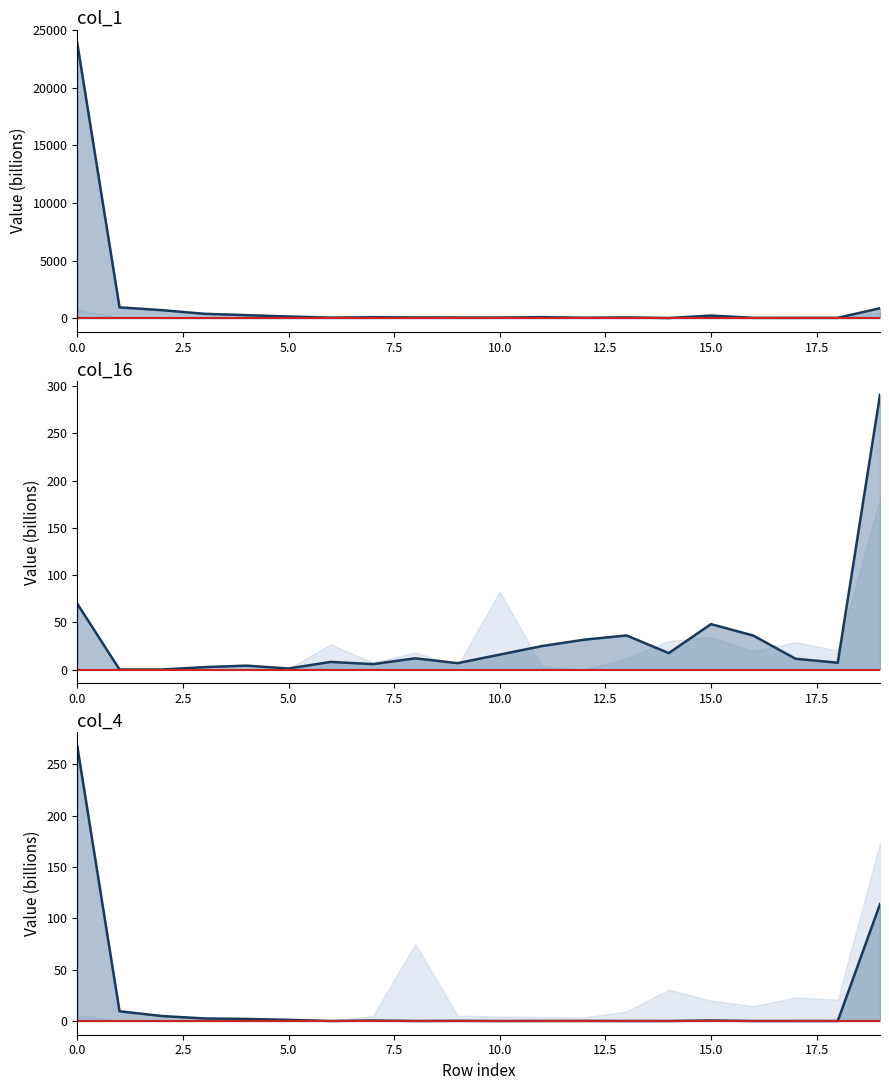

Which series ends up on top after the final intersection of col_16 and col_1?

col_1